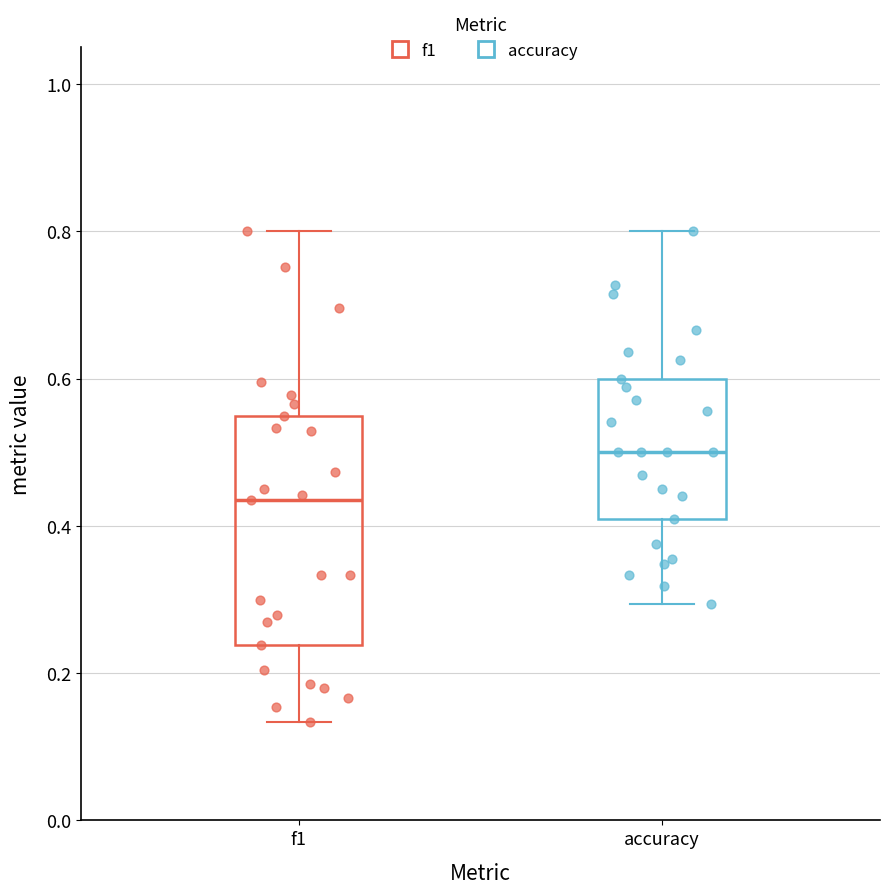

Reading left to right, transcribe this box plot: for each box, give where its median line is, the range the box spans, and where its two whiskers end, as read against the y-axis. The values are not printed on the chart, so give them approximately, as read against the axis.

f1: median 0.44, box 0.24 to 0.54, whiskers 0.14 to 0.80
accuracy: median 0.50, box 0.40 to 0.60, whiskers 0.30 to 0.80